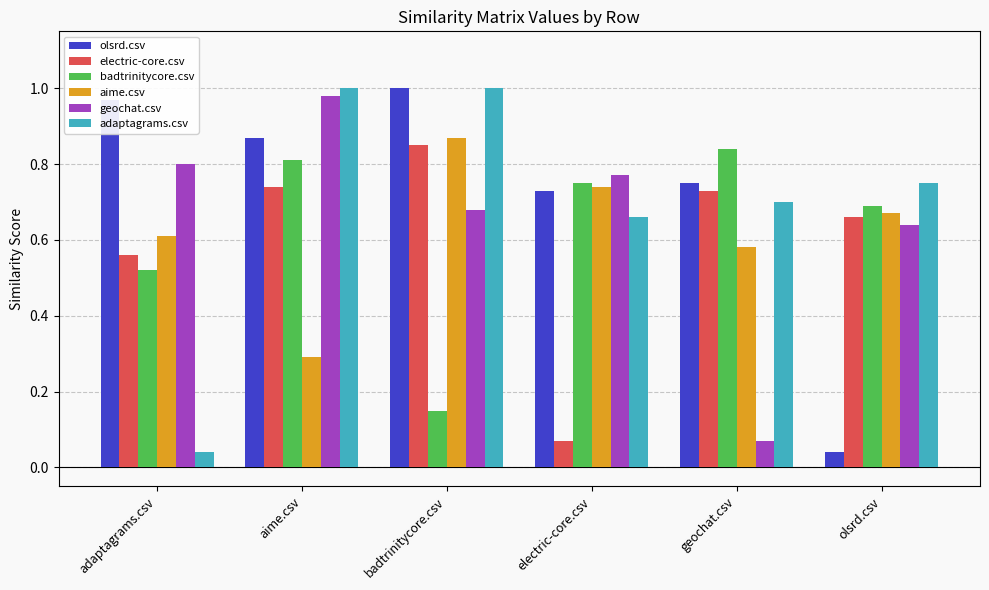

What is the difference between the maximum and second lowest values in the olsrd.csv series?

0.3